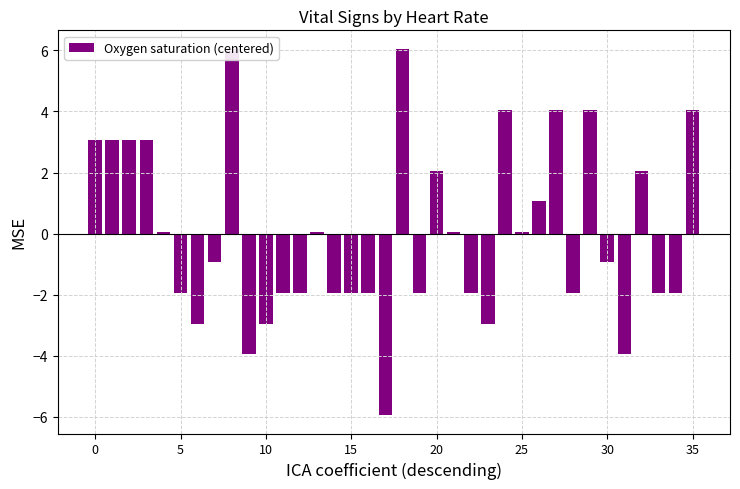

What is the maximum value shown in the chart?

6.1